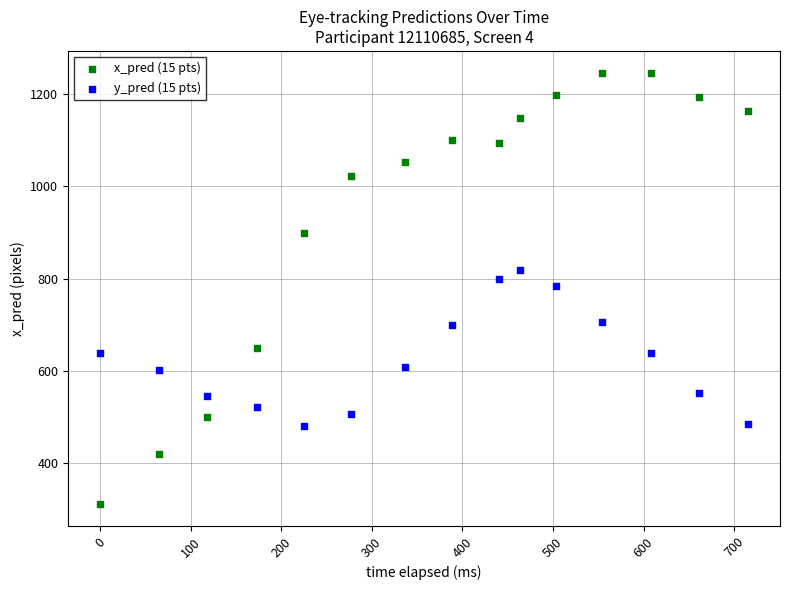

Across all data points, what is the range of Y values (max minus min)?

935.1